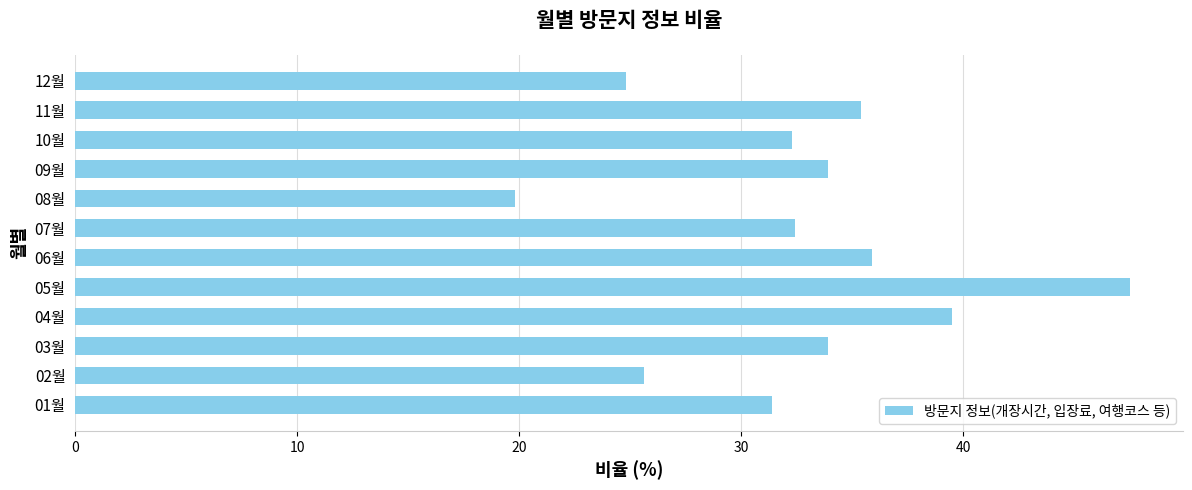

The chart shows a value of 39.5 at 04월. True or false?

True